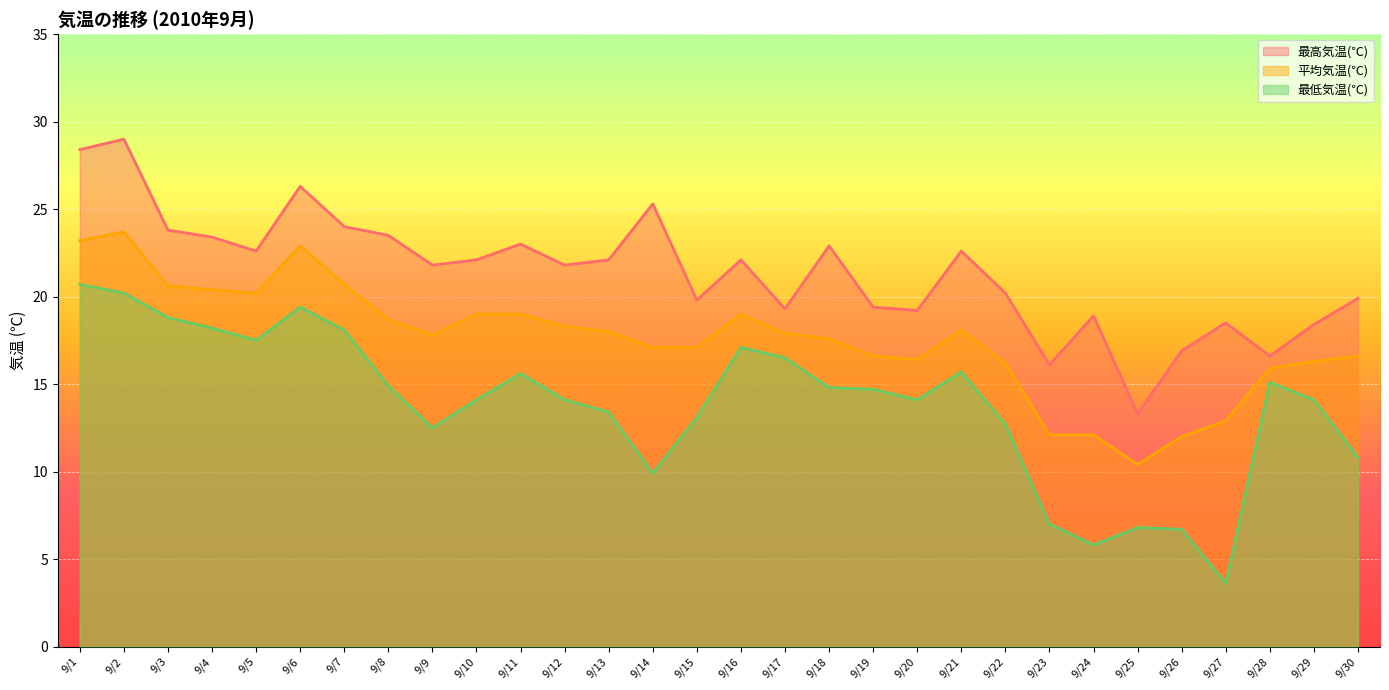

Reading right to left, list all the values displayed in this chart.

最高気温(℃): 19.9	18.4	16.6	18.5	16.9	13.3	18.9	16.1	20.2	22.6	19.2	19.4	22.9	19.3	22.1	19.8	25.3	22.1	21.8	23.0	22.1	21.8	23.5	24.0	26.3	22.6	23.4	23.8	29.0	28.4
平均気温(℃): 16.6	16.3	15.9	12.9	12.0	10.4	12.1	12.1	16.2	18.1	16.4	16.6	17.6	17.9	19.0	17.1	17.1	18.0	18.3	19.0	19.0	17.8	18.7	20.7	22.9	20.2	20.4	20.6	23.7	23.2
最低気温(℃): 10.8	14.1	15.1	3.6	6.7	6.8	5.8	7.0	12.7	15.7	14.1	14.7	14.8	16.5	17.1	13.1	9.9	13.4	14.1	15.6	14.1	12.5	14.9	18.1	19.4	17.5	18.2	18.8	20.2	20.7